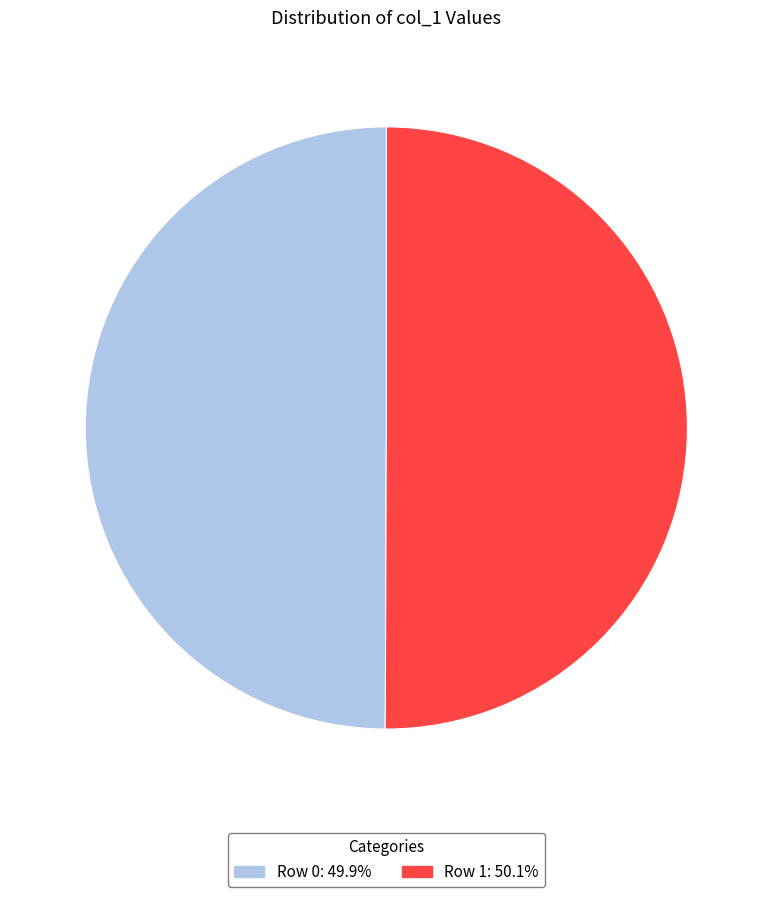

Is it true that Row 1 is 50% of the pie?

True